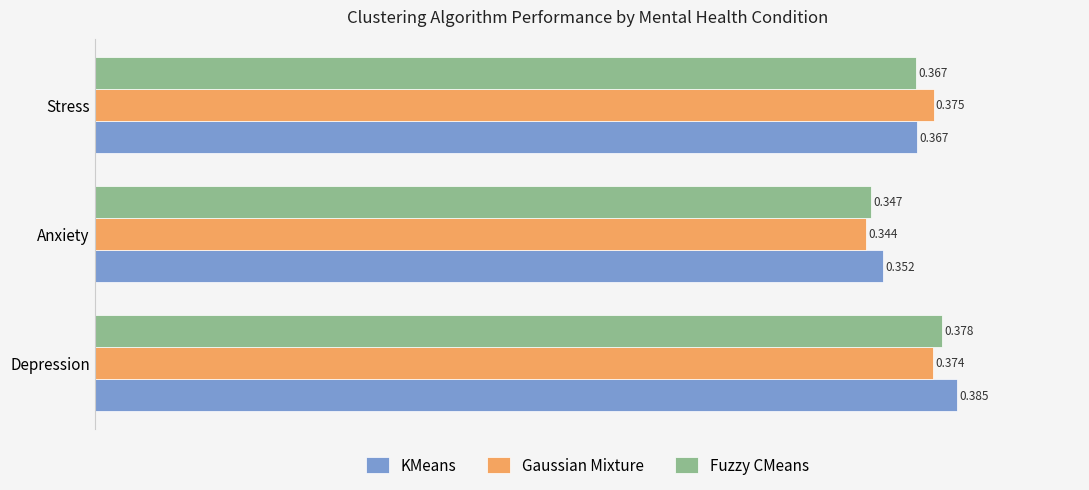

Which category has the lowest value in the Gaussian Mixture series?

Anxiety